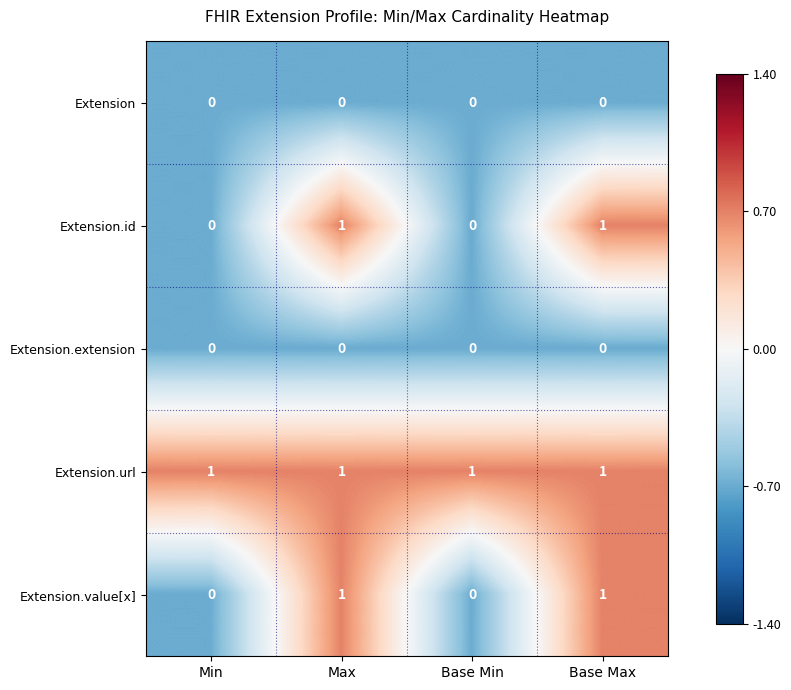

What is the total value across all series at Base Max?

3